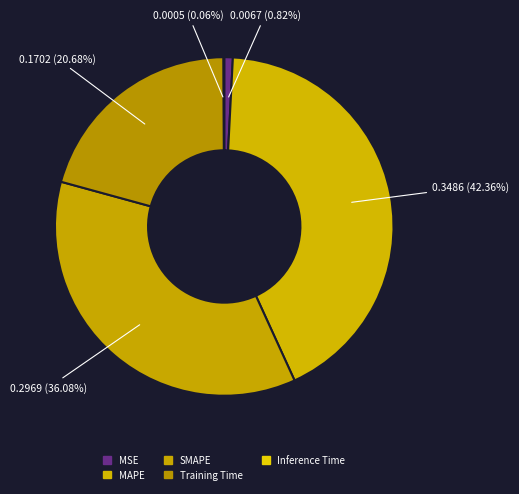

To the nearest percent, what portion does Training Time represent?

21%